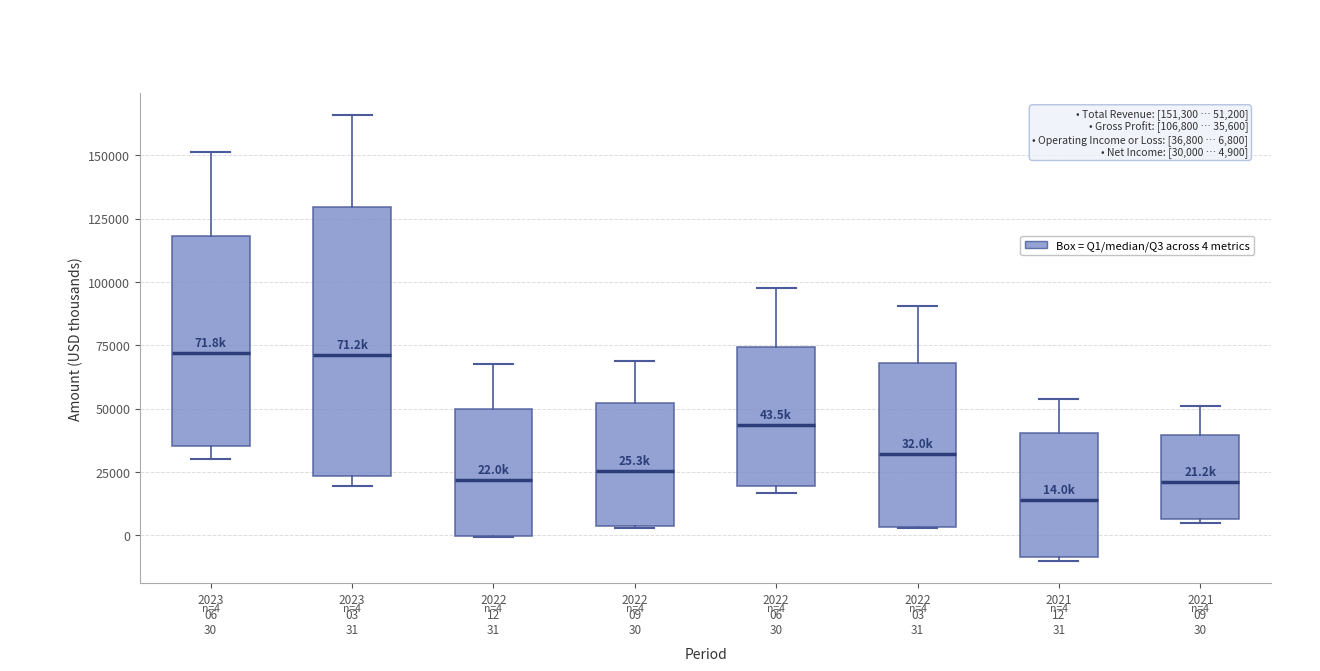

Comparing the boxes themselves (not the whiskers), which one is the tallest?

2023 03 31